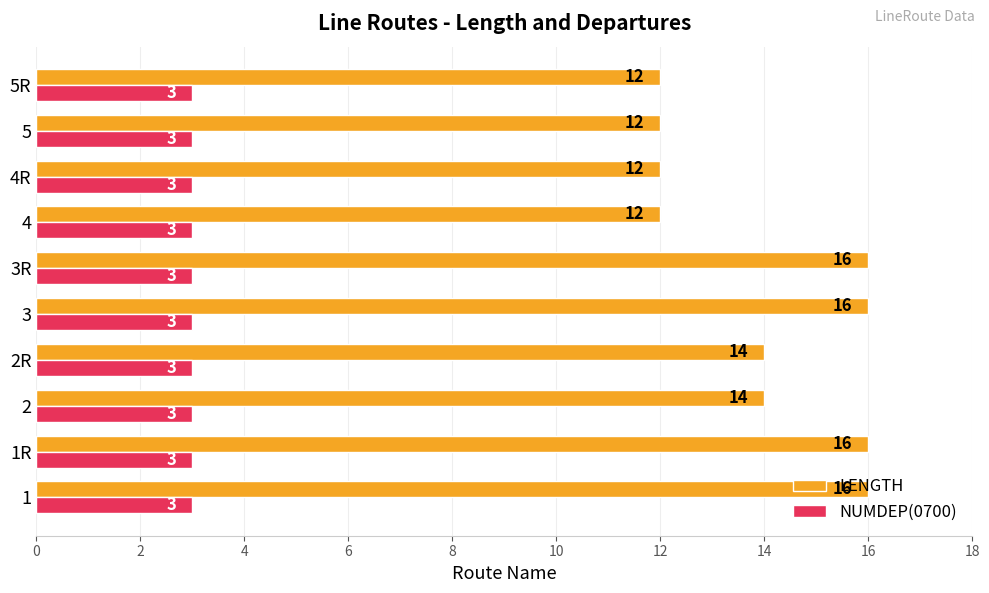

True or false: NUMDEP(0700) has a value of 5 at 1R.

False